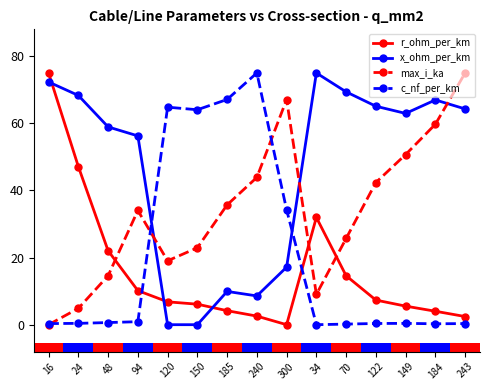

What is the difference between the maximum and minimum values in the r_ohm_per_km series?

75.0